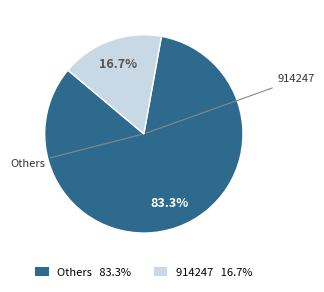

Does any single category account for the majority?

Yes